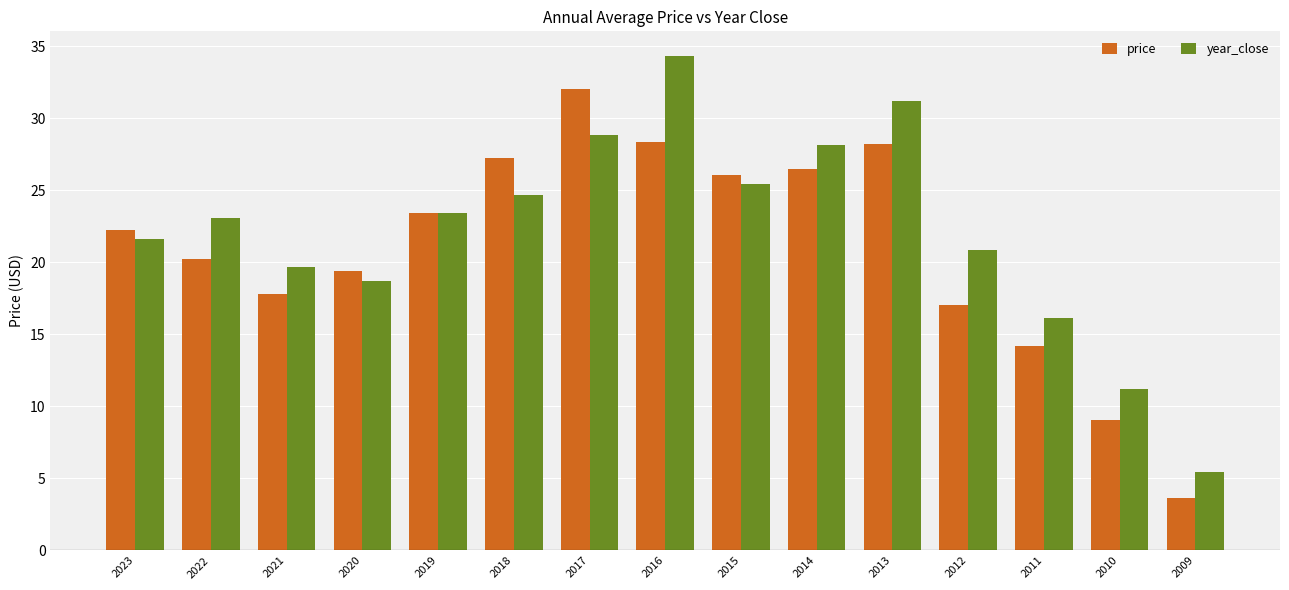

How many values in the year_close series are below 23?

7